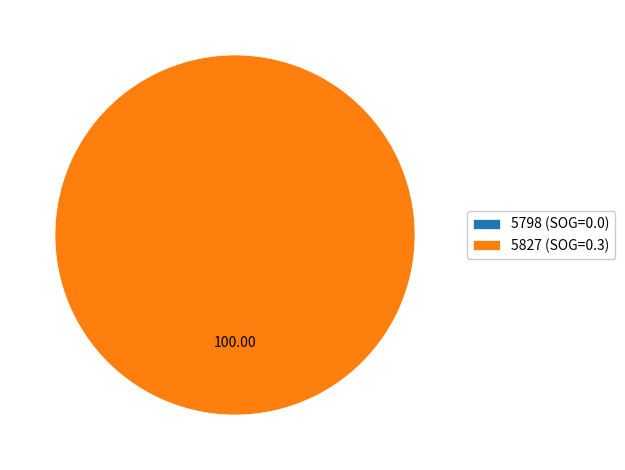

Count the number of slices in the pie.

2